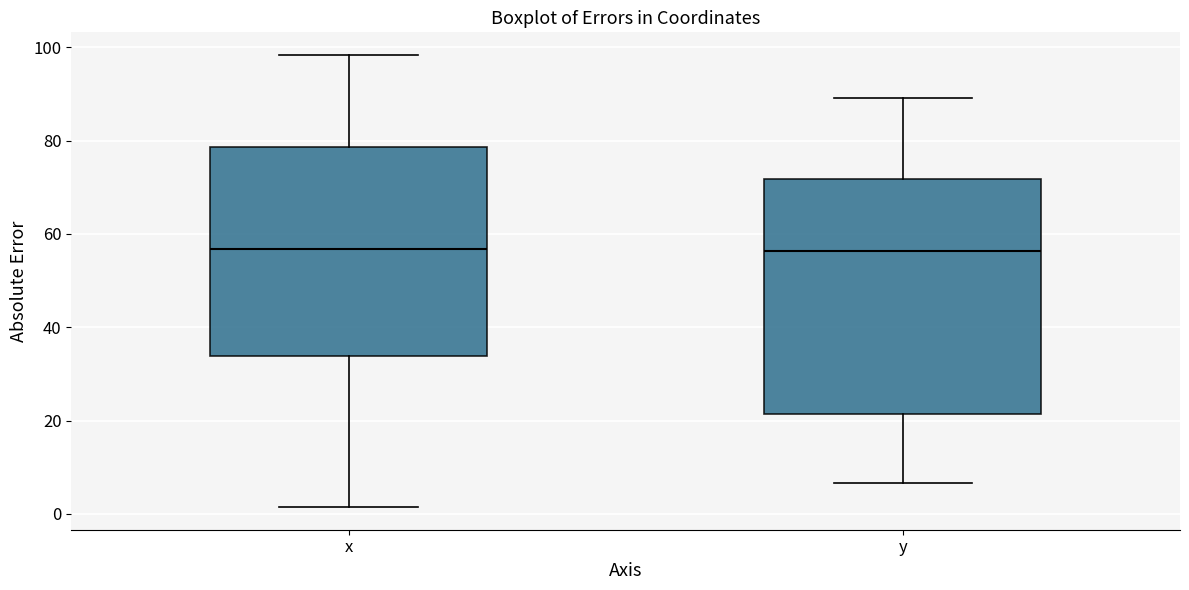

Comparing the boxes themselves (not the whiskers), which one is the tallest?

y